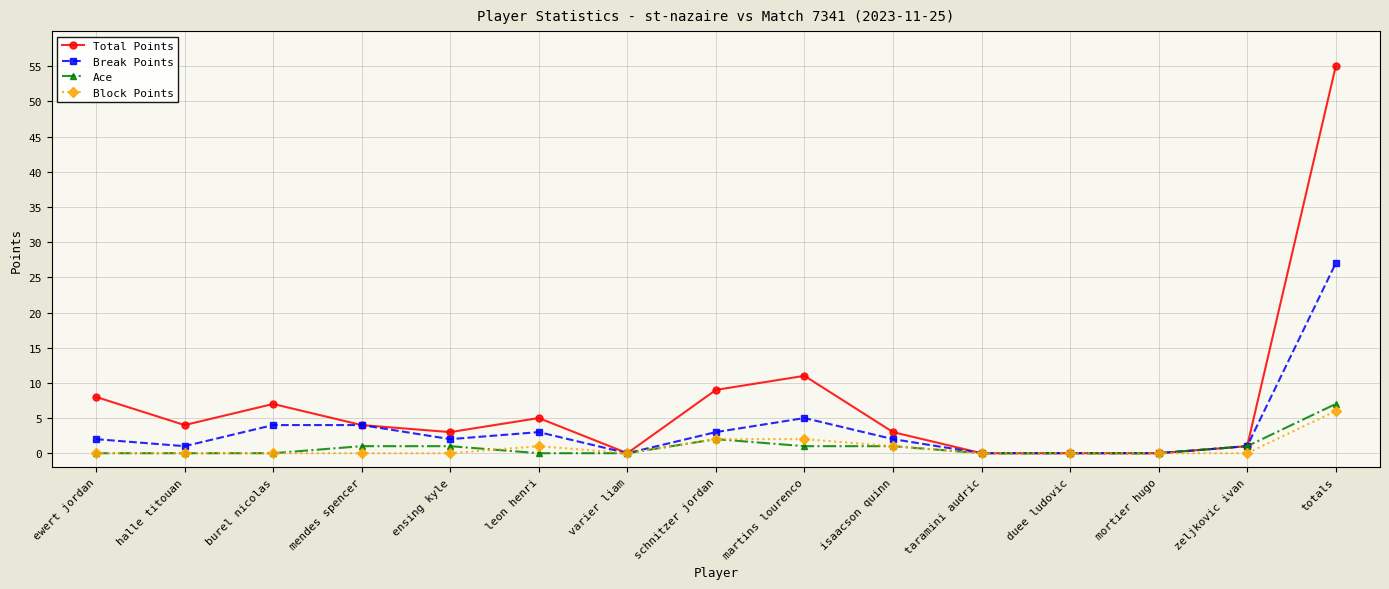

At which category is the sum across all series the highest?

totals